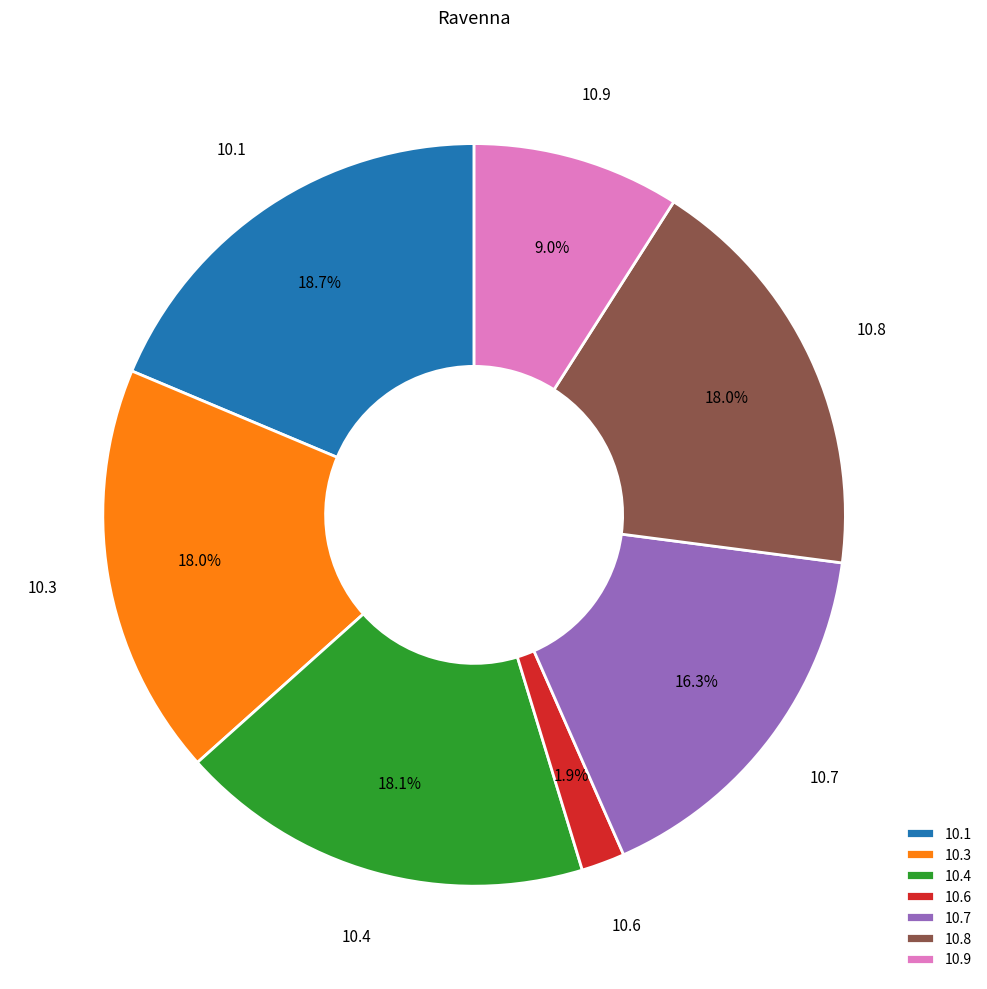

Which has a higher value, 10.6 or 10.9?

10.9